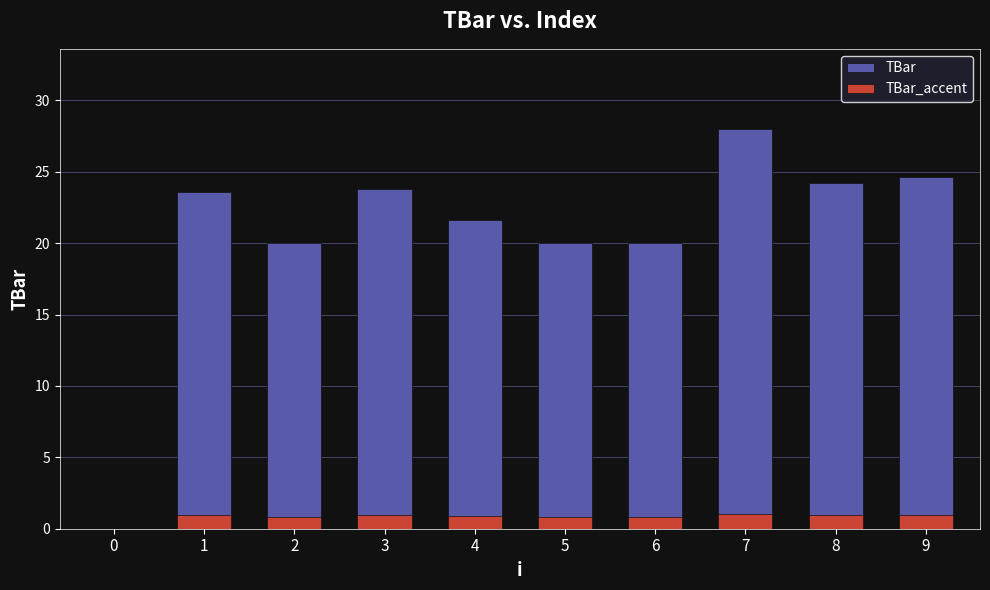

How many data points does each series have?

10